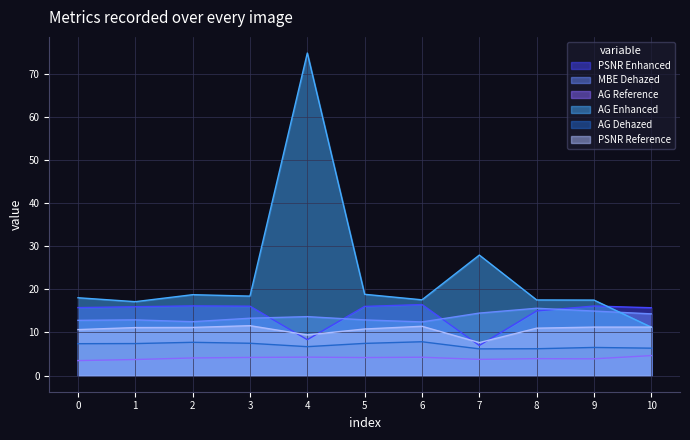

True or false: AG Reference and PSNR Enhanced cross at least once.

False